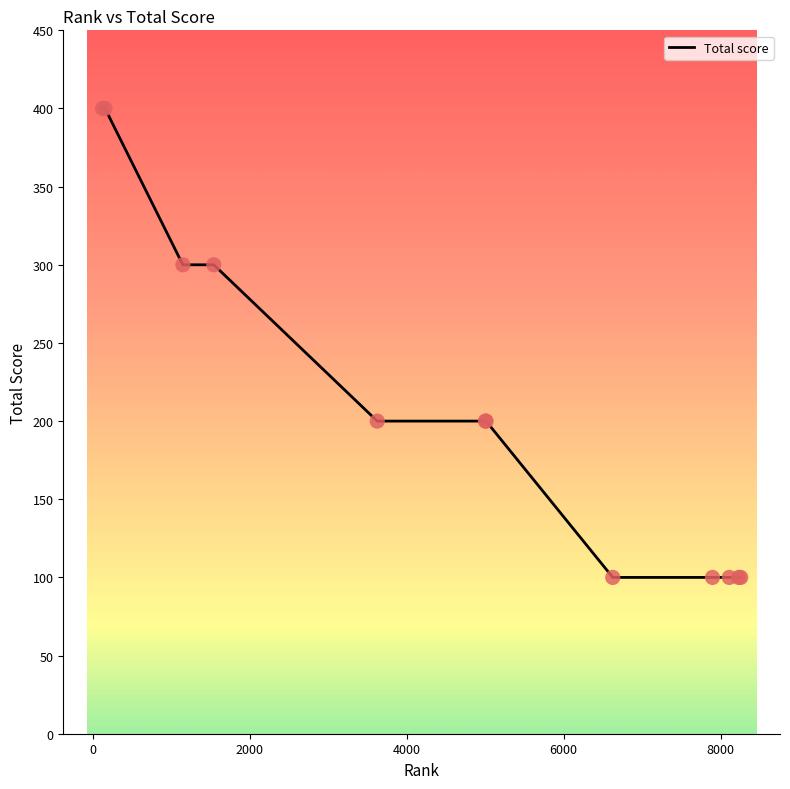

What is the greatest value displayed?

400